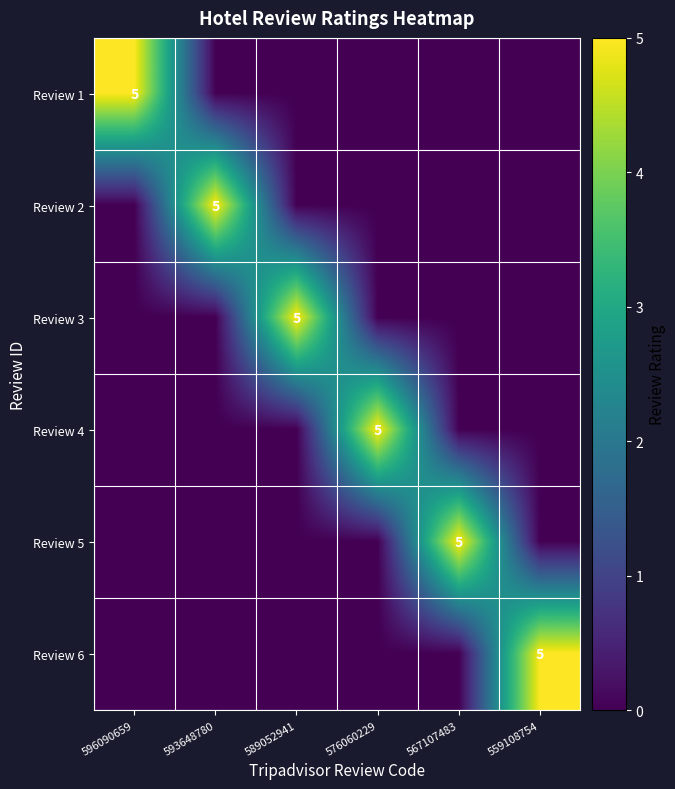

The Review 4 series shows 5 at 576060229. True or false?

True